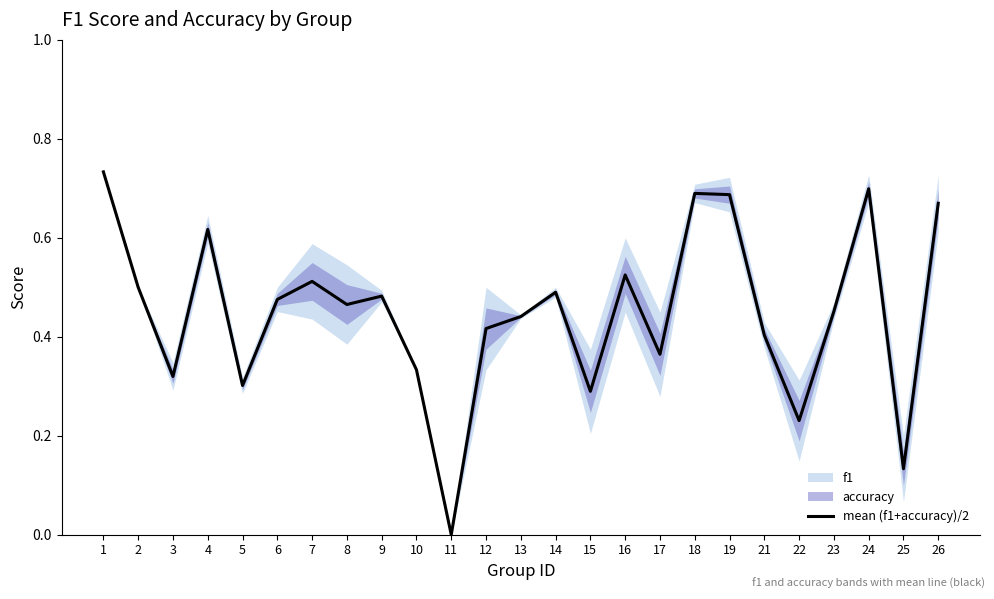

Which category has the lowest value in the mean (f1+accuracy)/2 series?

11